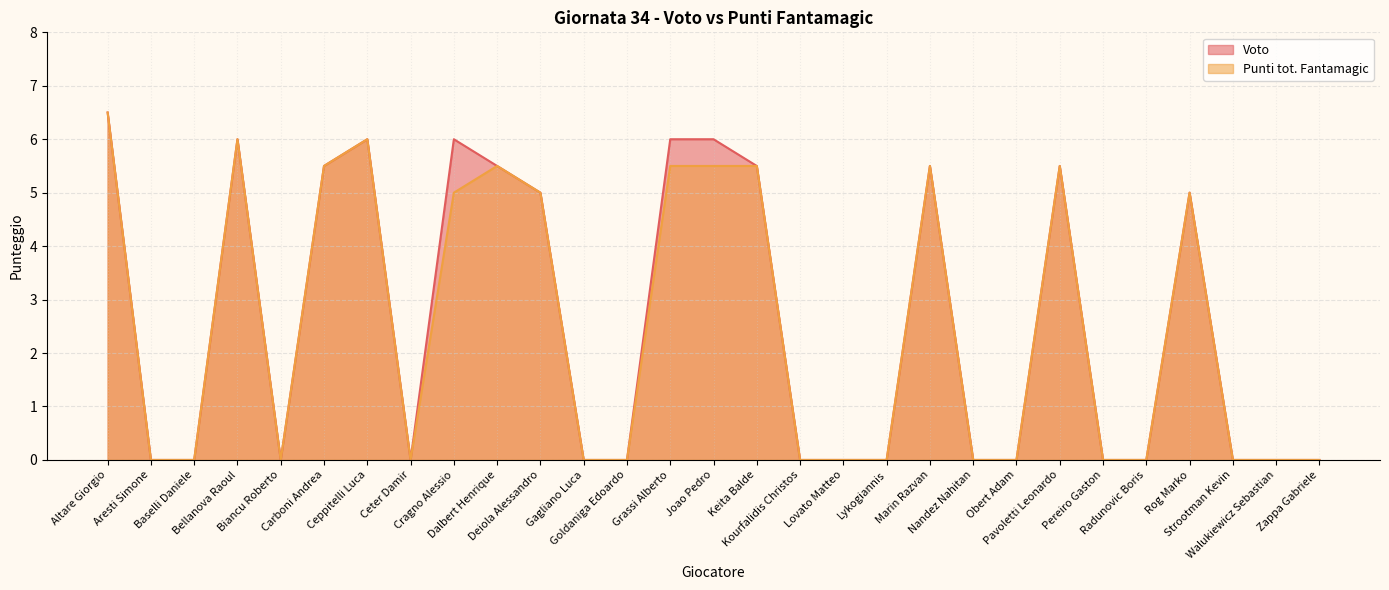

Reading left to right, extract all data points from this chart.

Voto: 6.5	0.0	0.0	6.0	0.0	5.5	6.0	0.0	6.0	5.5	5.0	0.0	0.0	6.0	6.0	5.5	0.0	0.0	0.0	5.5	0.0	0.0	5.5	0.0	0.0	5.0	0.0	0.0	0.0
Punti tot. Fantamagic: 6.5	0.0	0.0	6.0	0.0	5.5	6.0	0.0	5.0	5.5	5.0	0.0	0.0	5.5	5.5	5.5	0.0	0.0	0.0	5.5	0.0	0.0	5.5	0.0	0.0	5.0	0.0	0.0	0.0